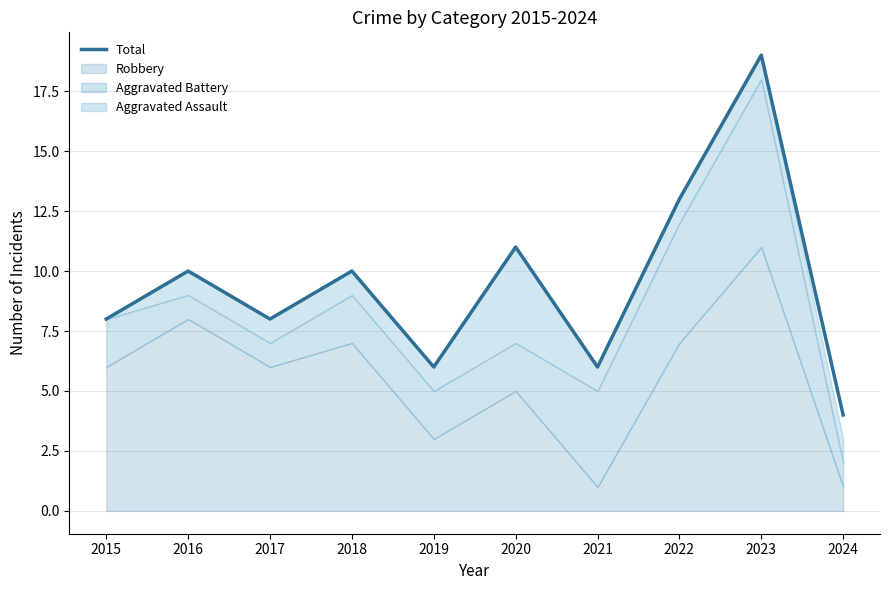

What is the maximum value shown in the chart?

19